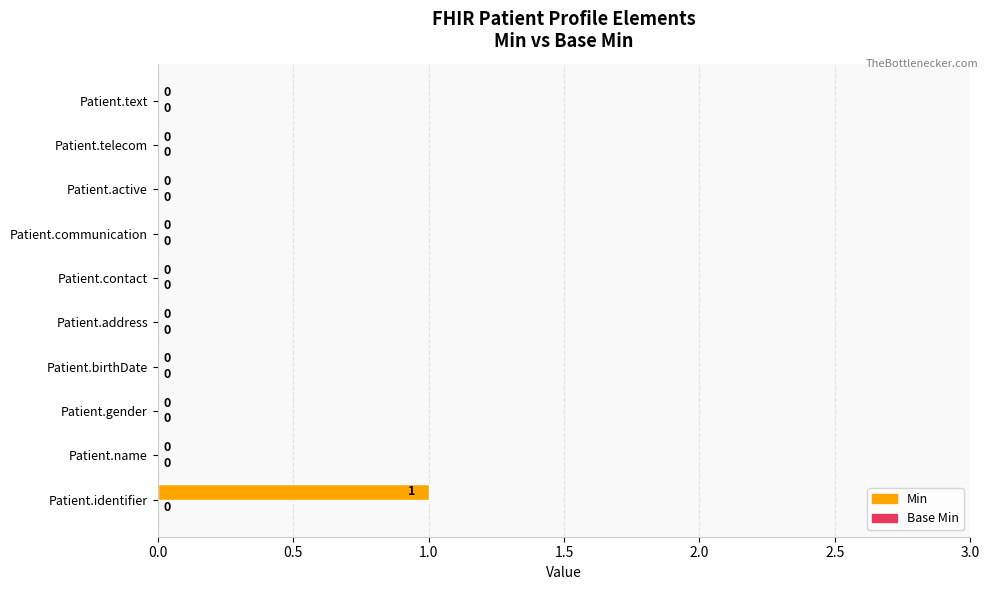

How many data points does each series have?

10